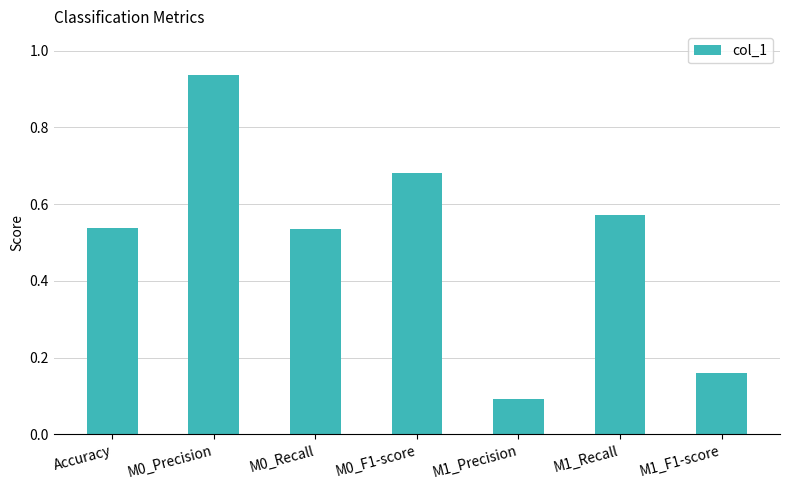

What is the label of the 6th bar from the right?

M0_Precision